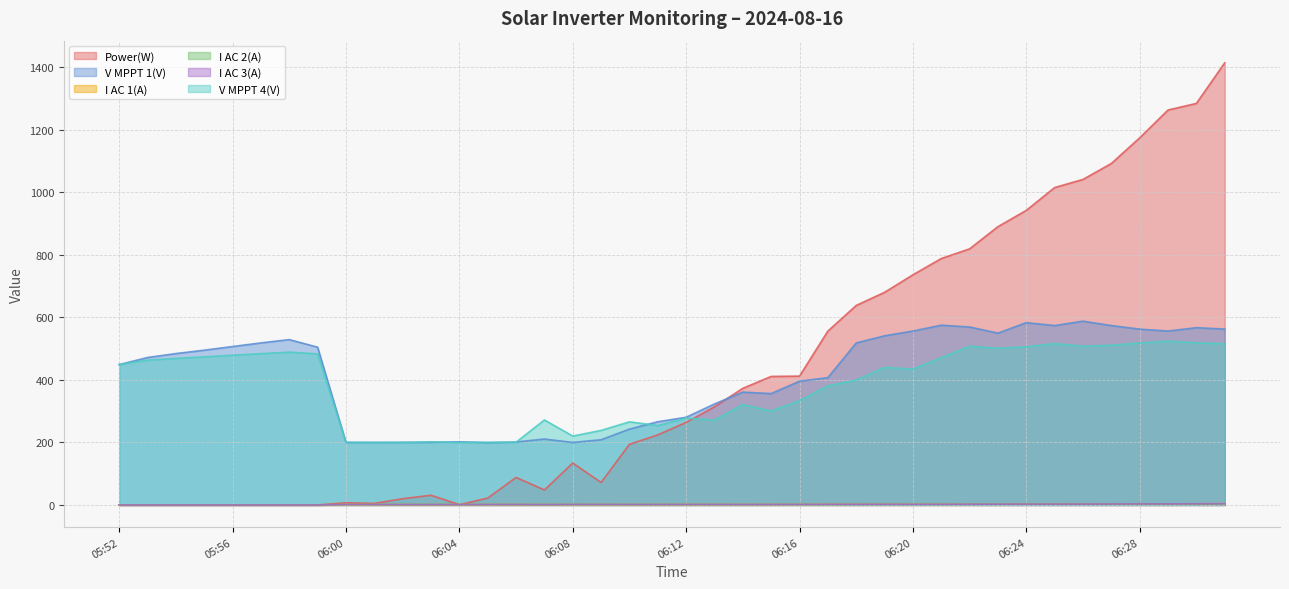

Which series has the largest total across all categories?

Power(W)